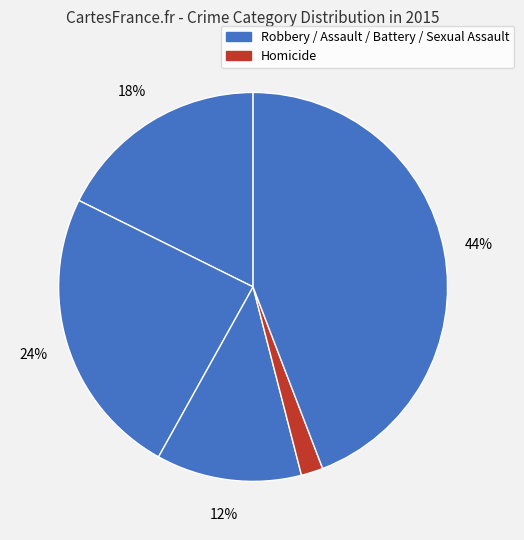

Rank the categories by value from lowest to highest.

Homicide, Criminal Sexual Assault, Aggravated Assault, Aggravated Battery, Robbery